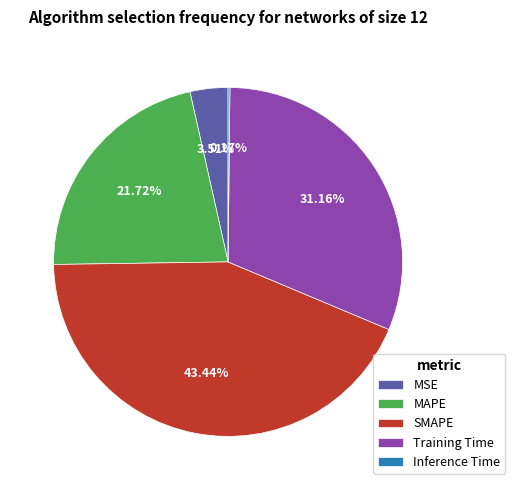

Between MAPE and SMAPE, which is larger?

SMAPE